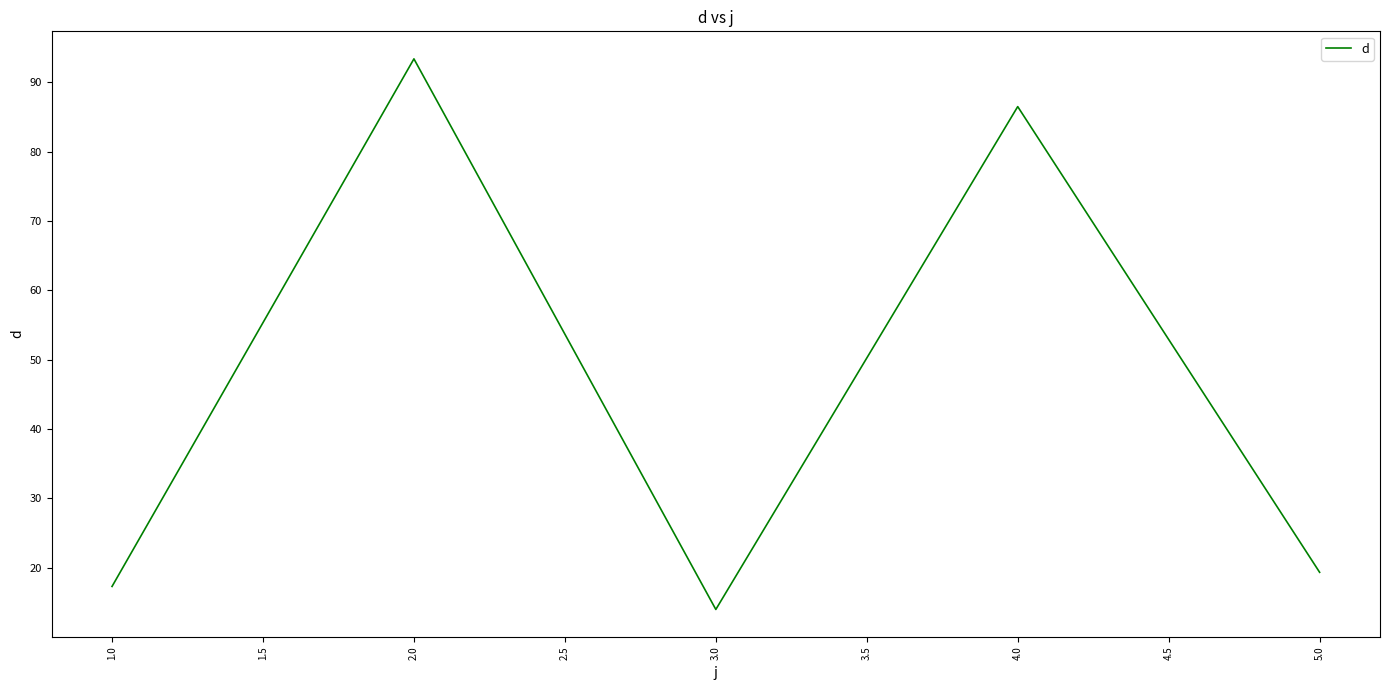

What is the ratio of the value at 2.0 to the value at 5.0?

4.8